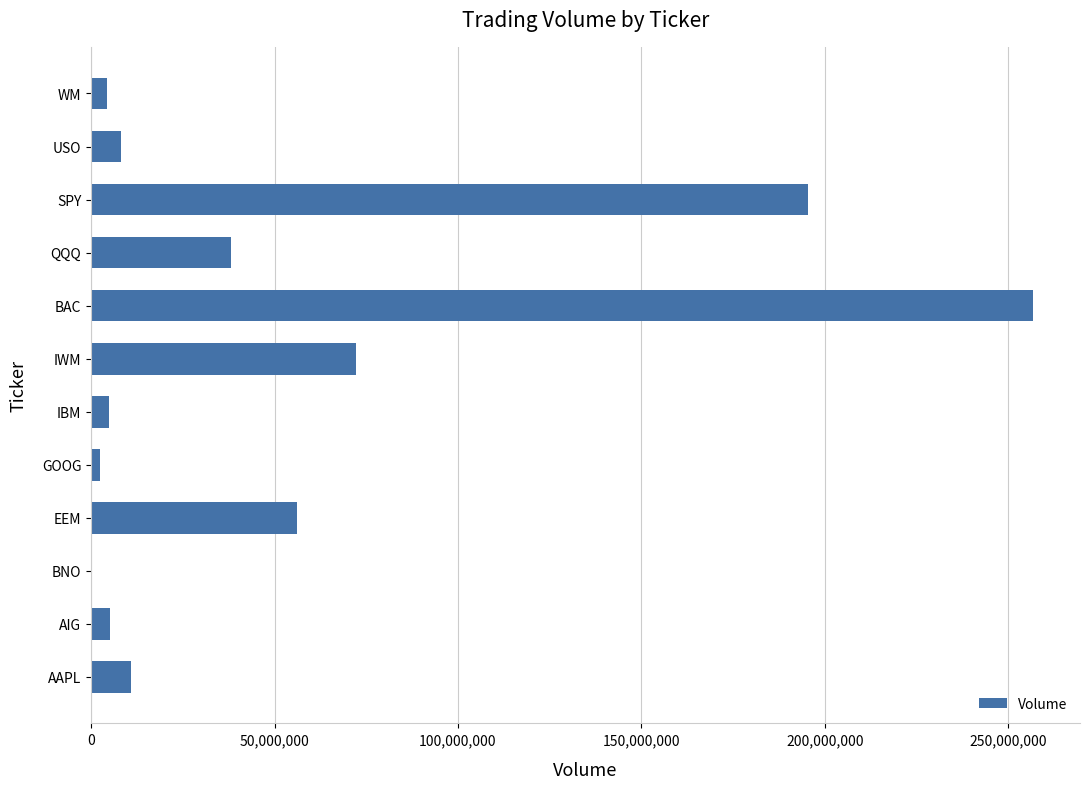

Which has a higher value, WM or IWM?

IWM